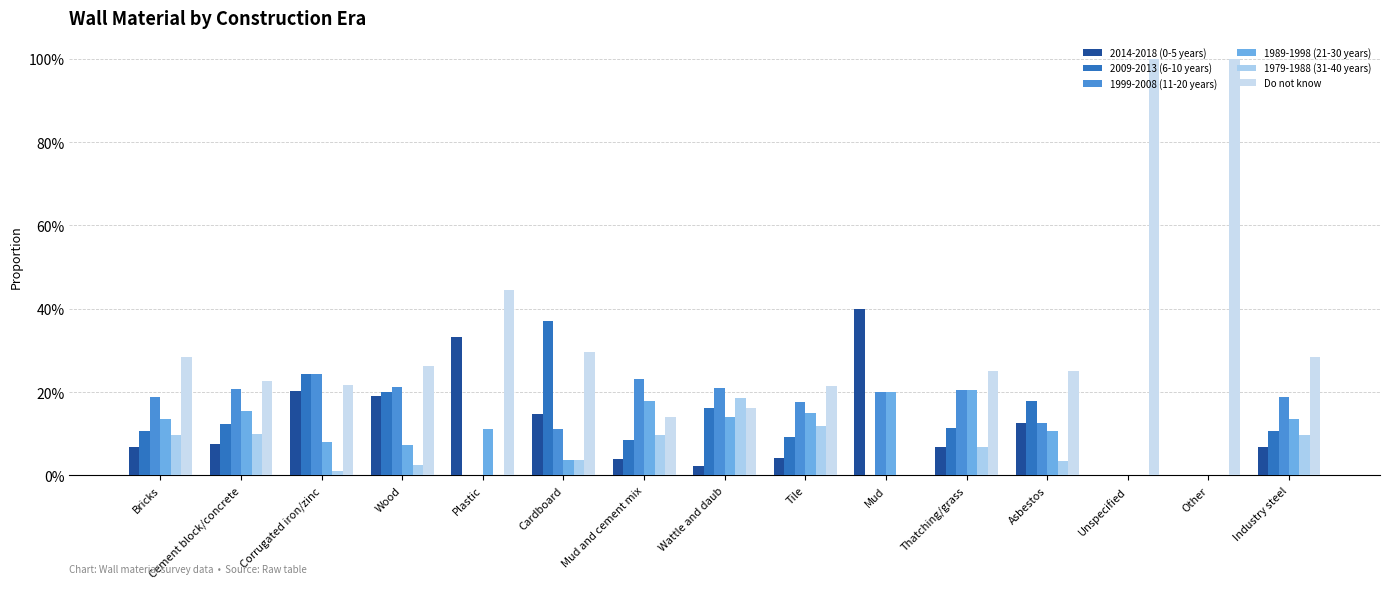

What is the difference between the maximum and second lowest values in the 1979-1988 (31-40 years) series?

0.2